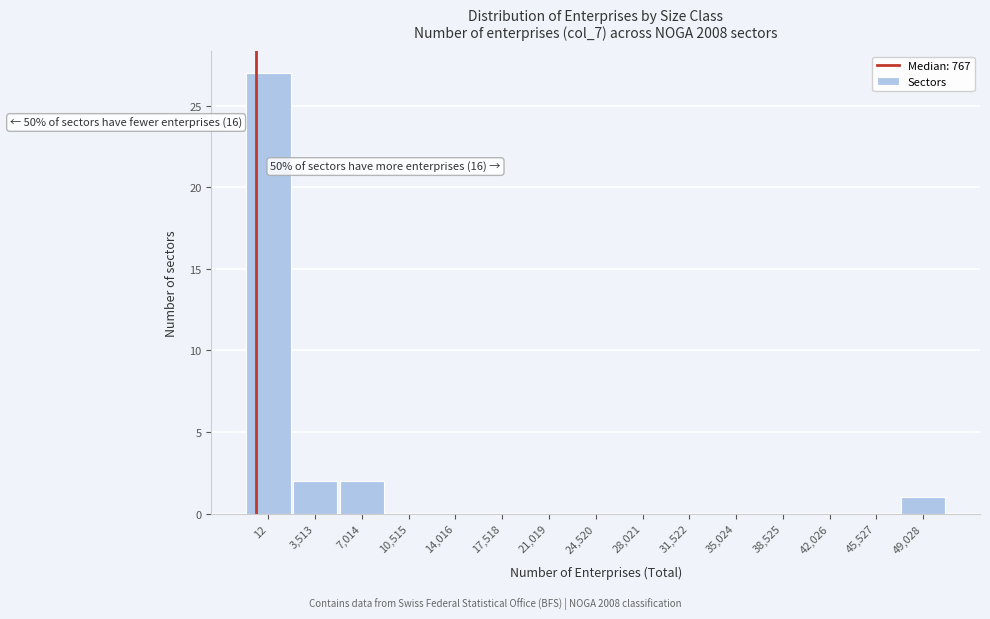

Reading left to right, list all the values displayed in this chart.

12=27	3,513=2	7,014=2	10,515=0	14,016=0	17,518=0	21,019=0	24,520=0	28,021=0	31,522=0	35,024=0	38,525=0	42,026=0	45,527=0	49,028=1